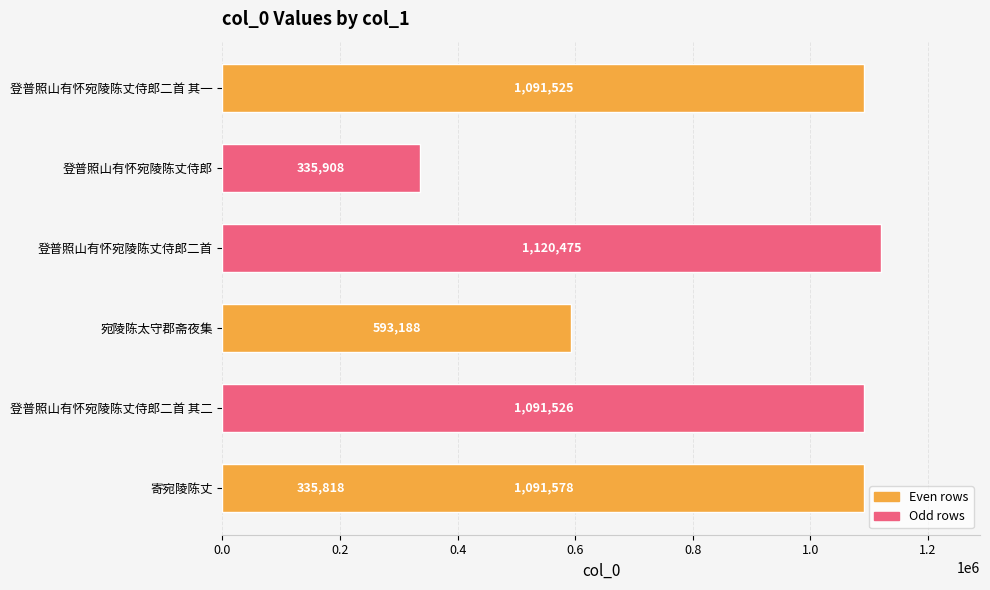

What is the ratio of the value at 登普照山有怀宛陵陈丈侍郎 to the value at 登普照山有怀宛陵陈丈侍郎二首 其二?

0.3